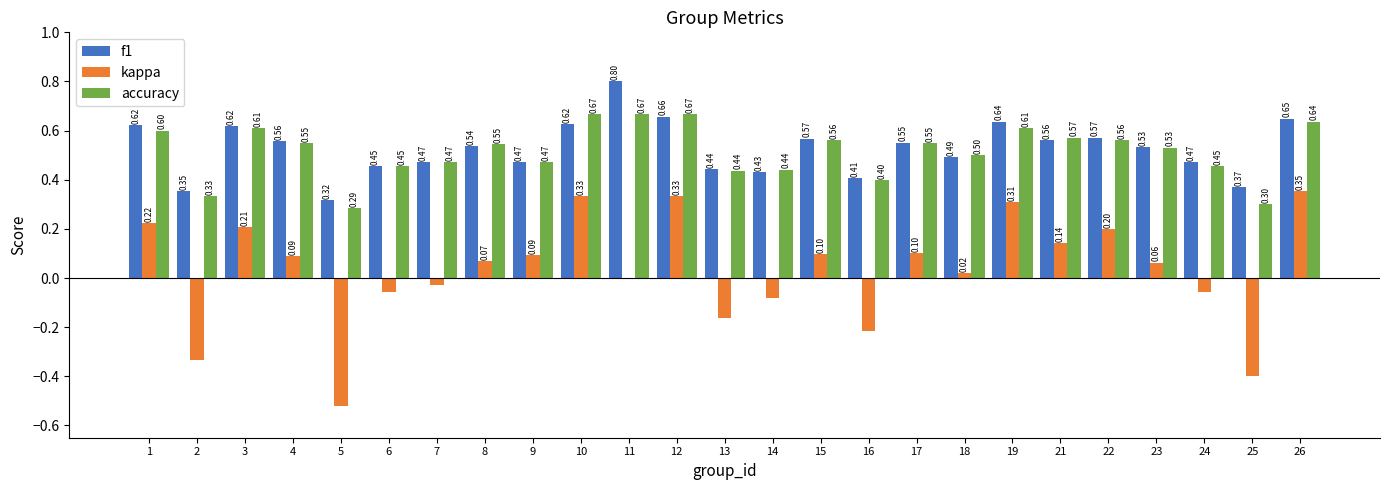

What is the highest value of the f1 series?

0.8